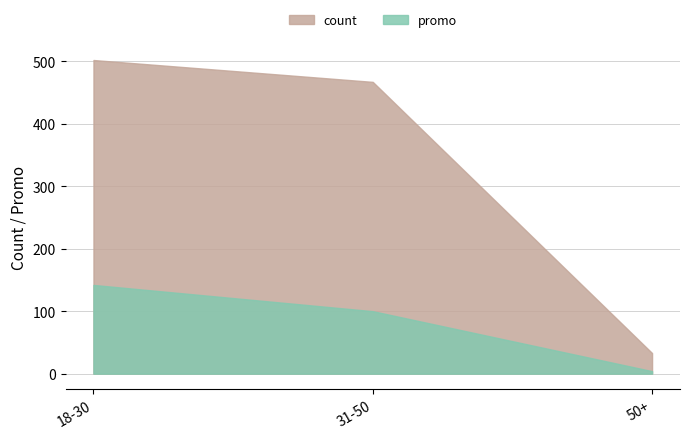

What is the label of the 3rd point from the left?

50+